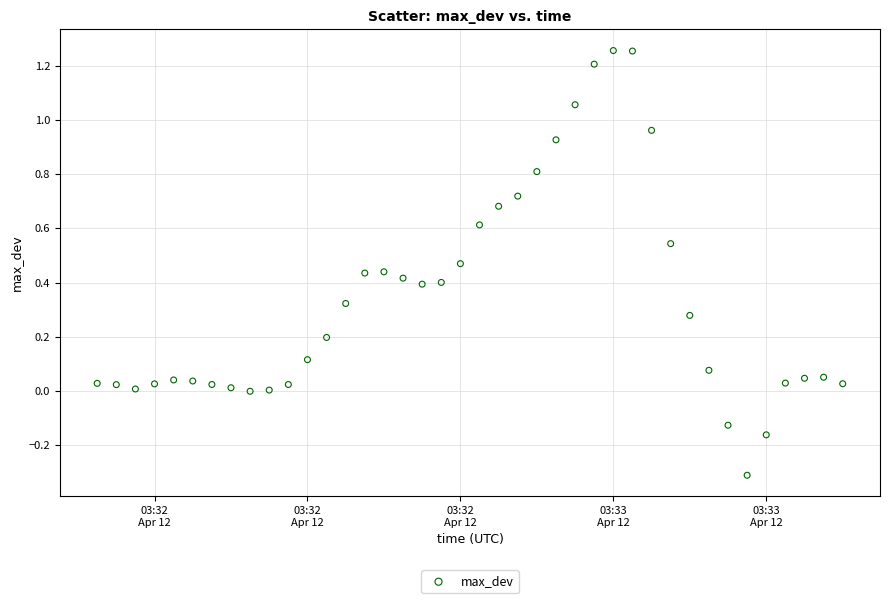

What is the range of Y values (max minus min)?

1.6